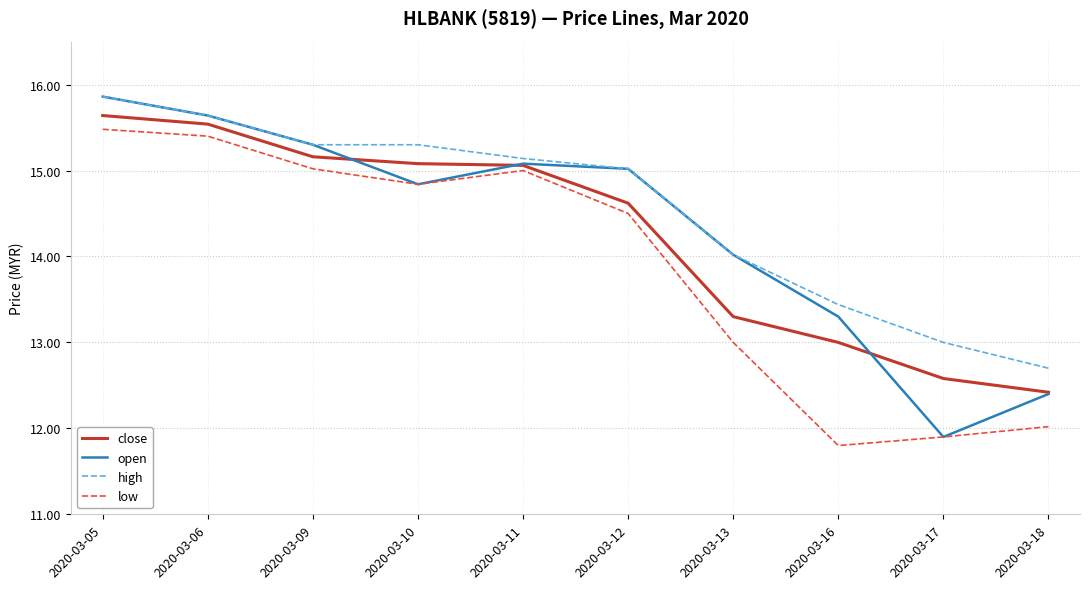

What is the maximum value shown in the chart?

15.9